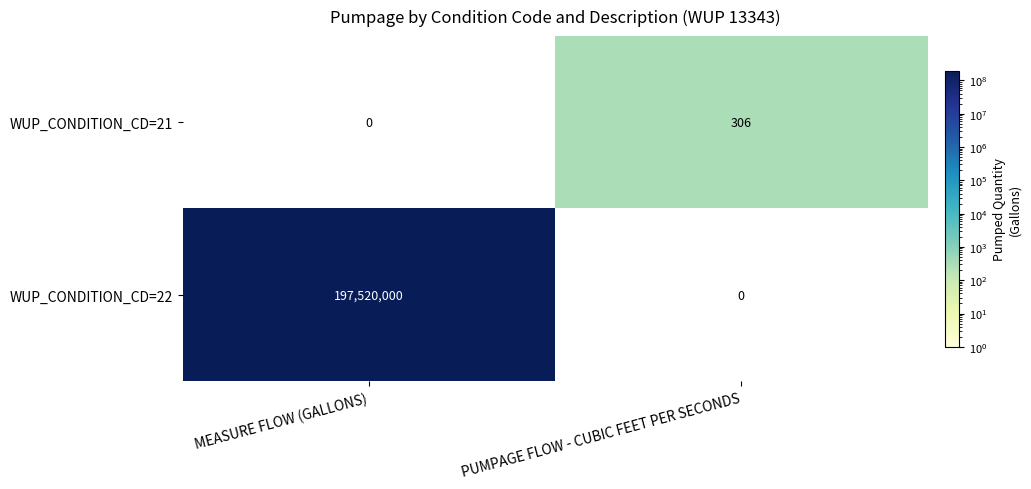

Read the WUP_CONDITION_CD=22 value at MEASURE FLOW (GALLONS).

197520000